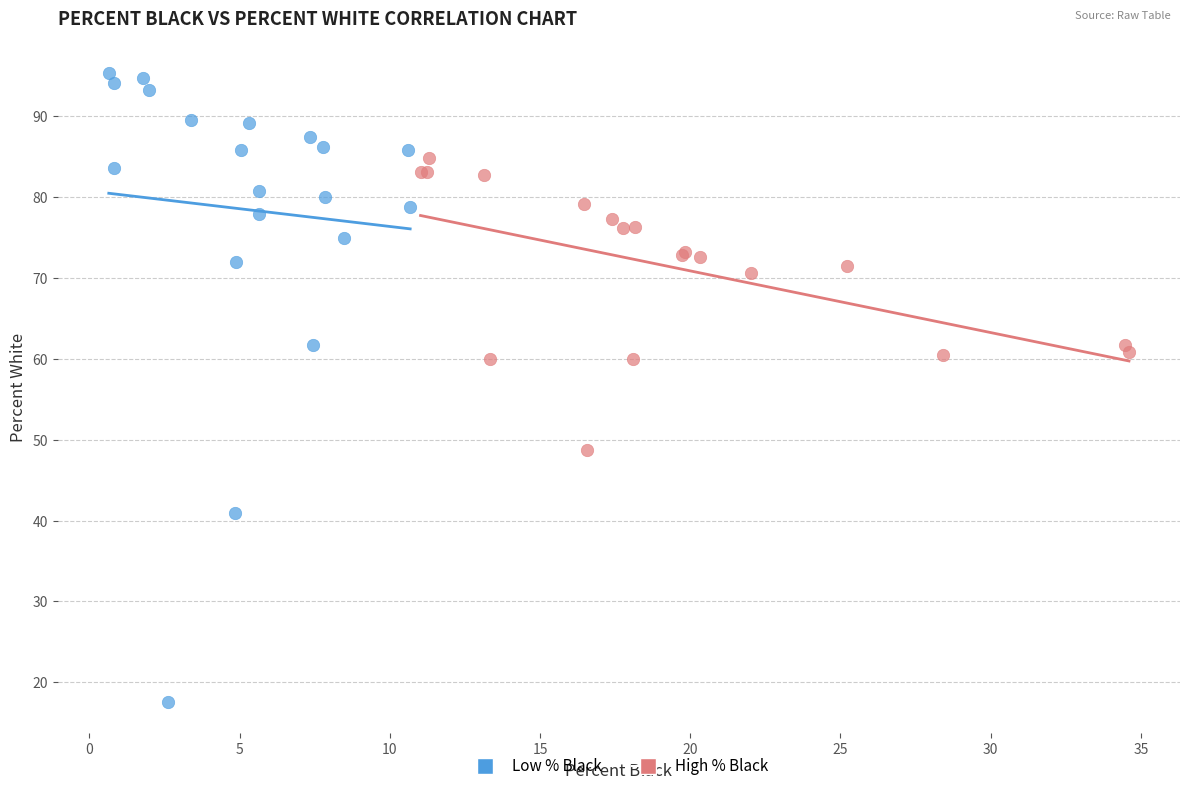

What are all the series names shown in the legend?

Low % Black, High % Black